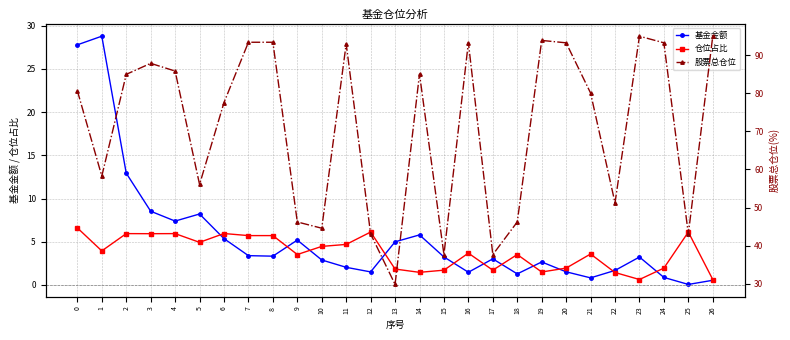

True or false: 基金金额 and 股票总仓位 intersect in this chart.

False